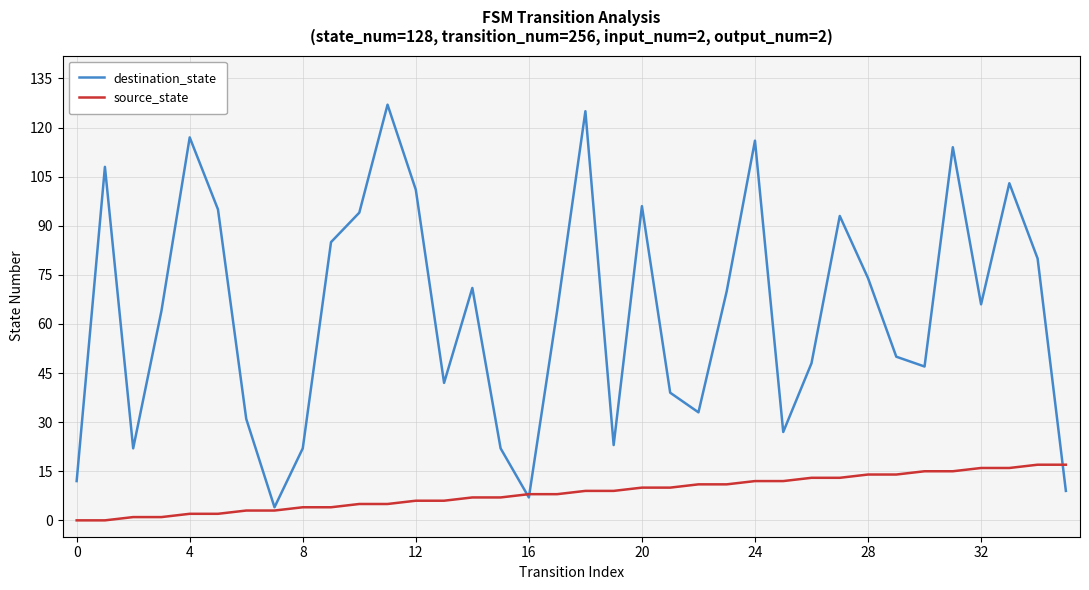

Which series has the largest range (max minus min)?

destination_state